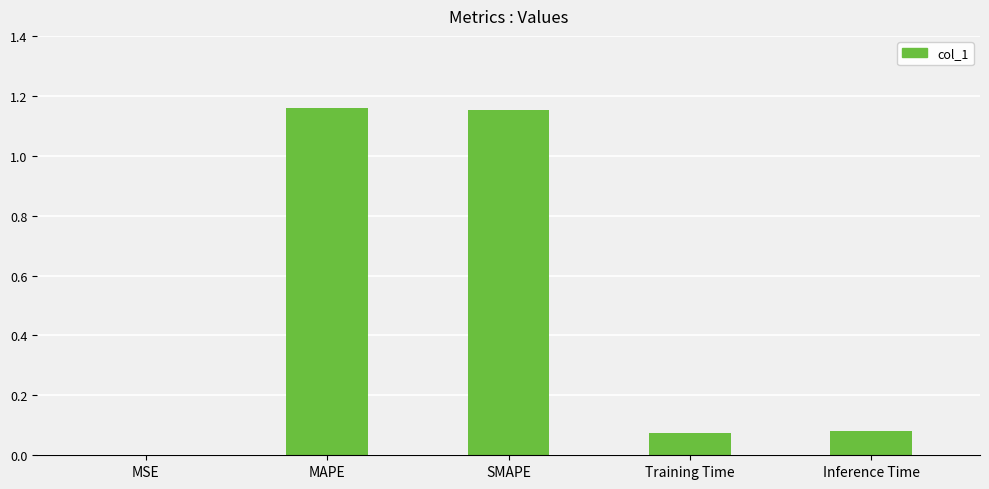

How many categories are shown in the chart?

5